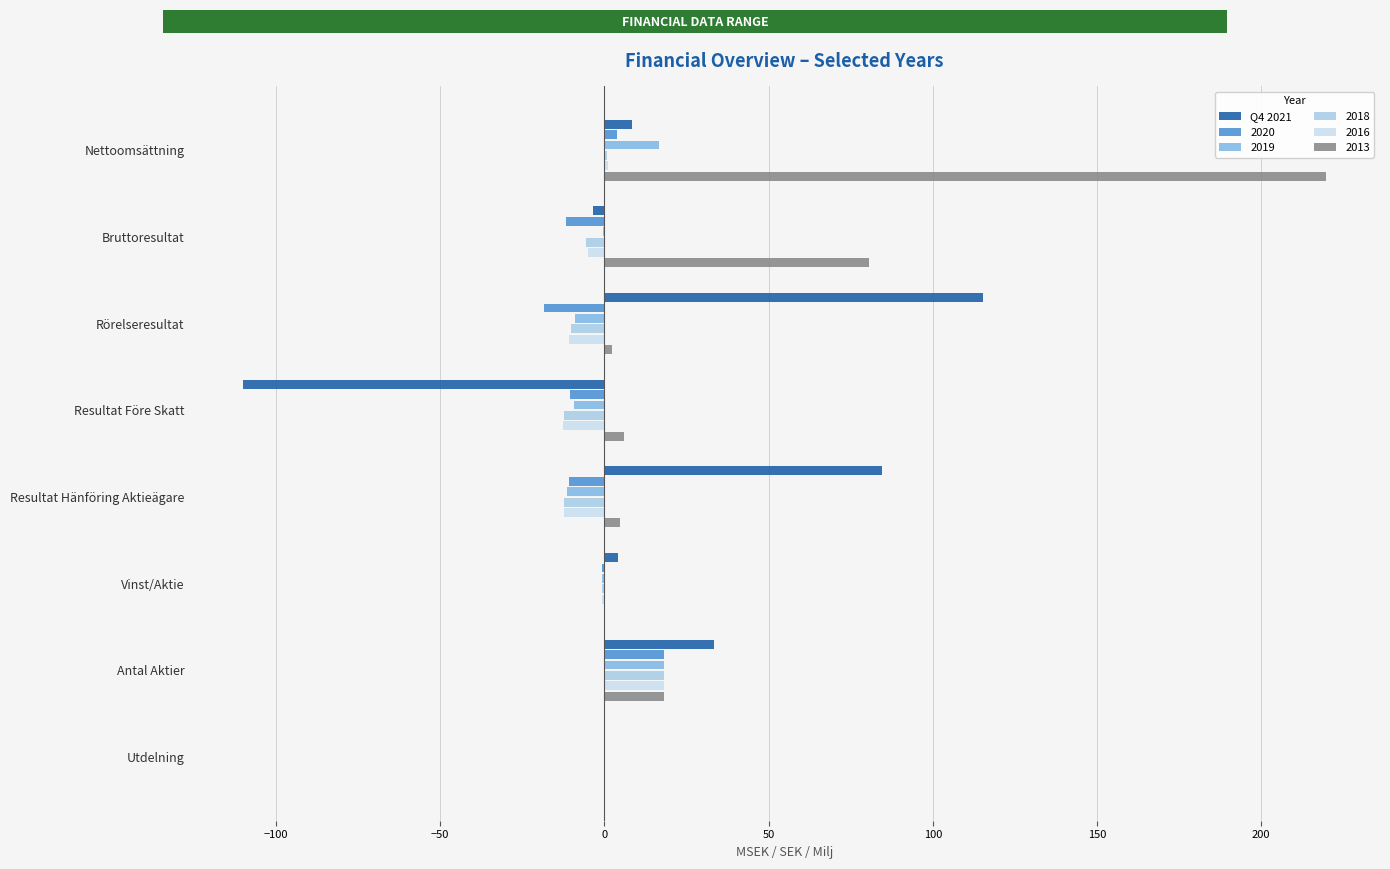

At which category does the chart reach its peak across all series?

Nettoomsättning